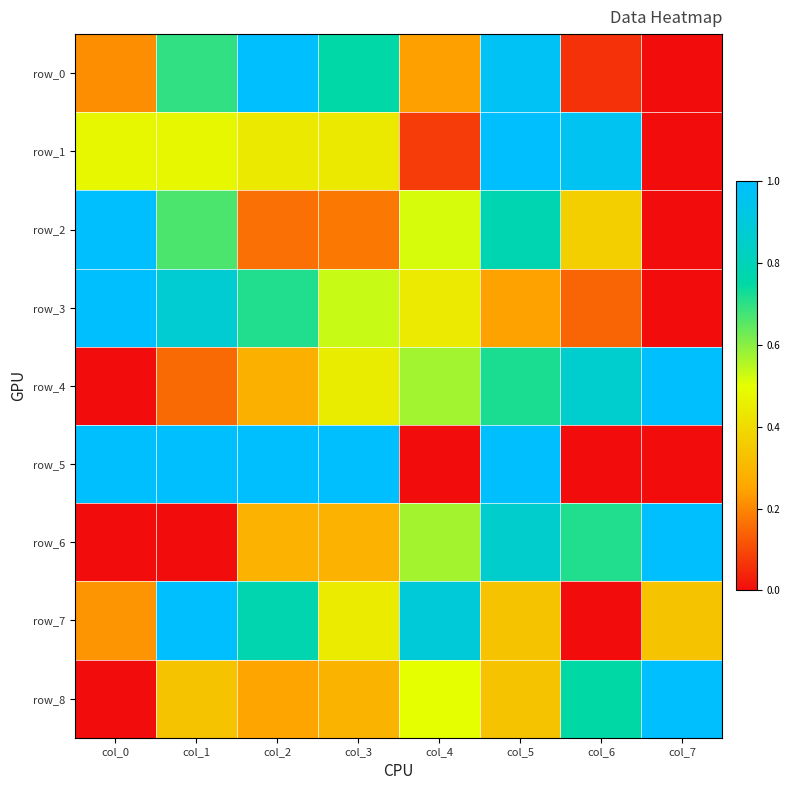

At how many categories does at least one series exceed 0?

8